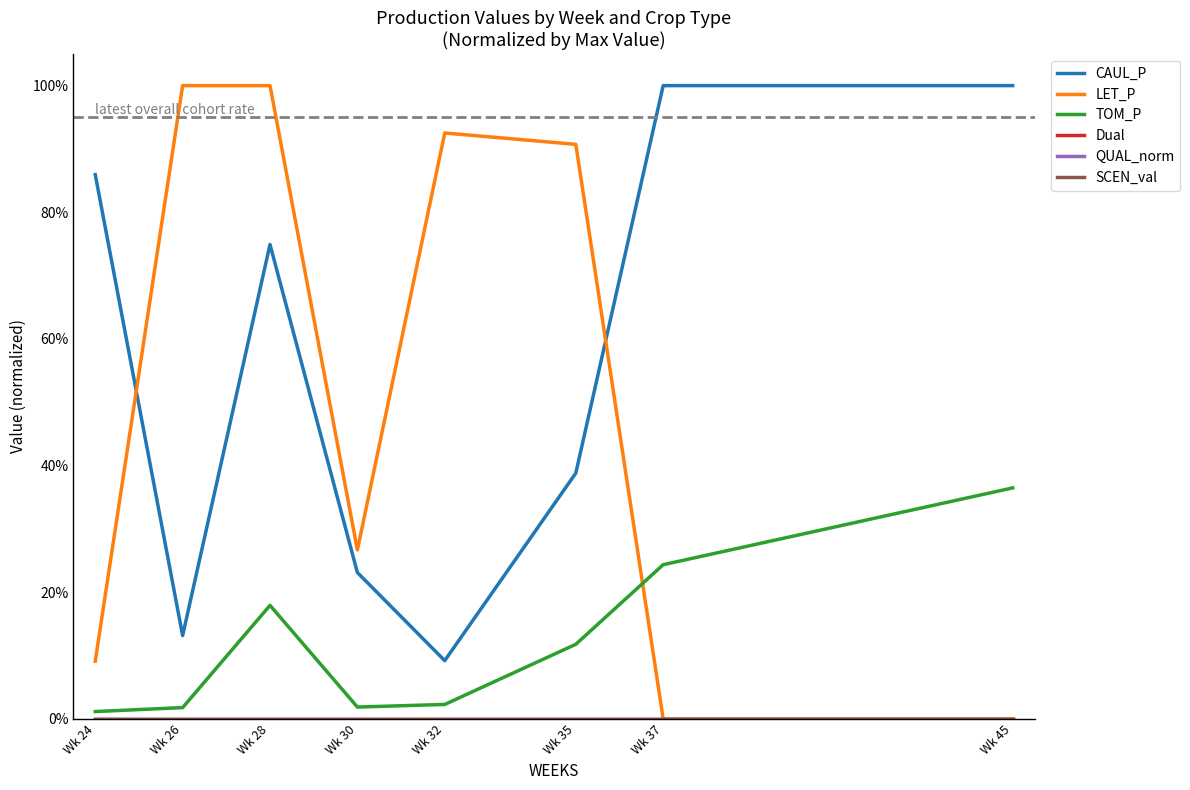

Which category has the highest value in the CAUL_P series?

Wk 37